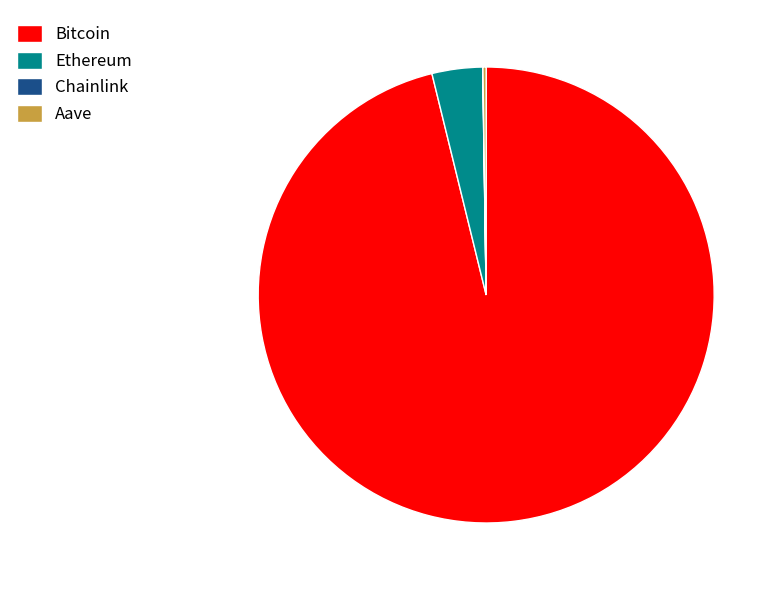

Is there a majority slice in this chart?

Yes